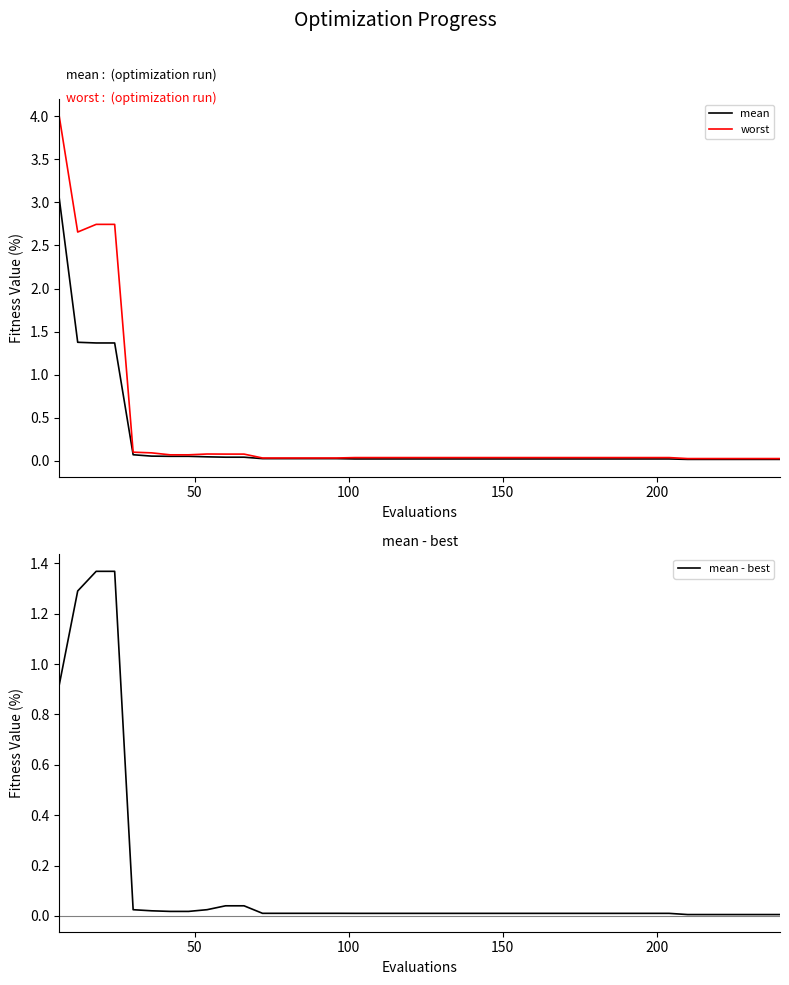

What is the difference between the second highest and second lowest values in the mean series?

1.4